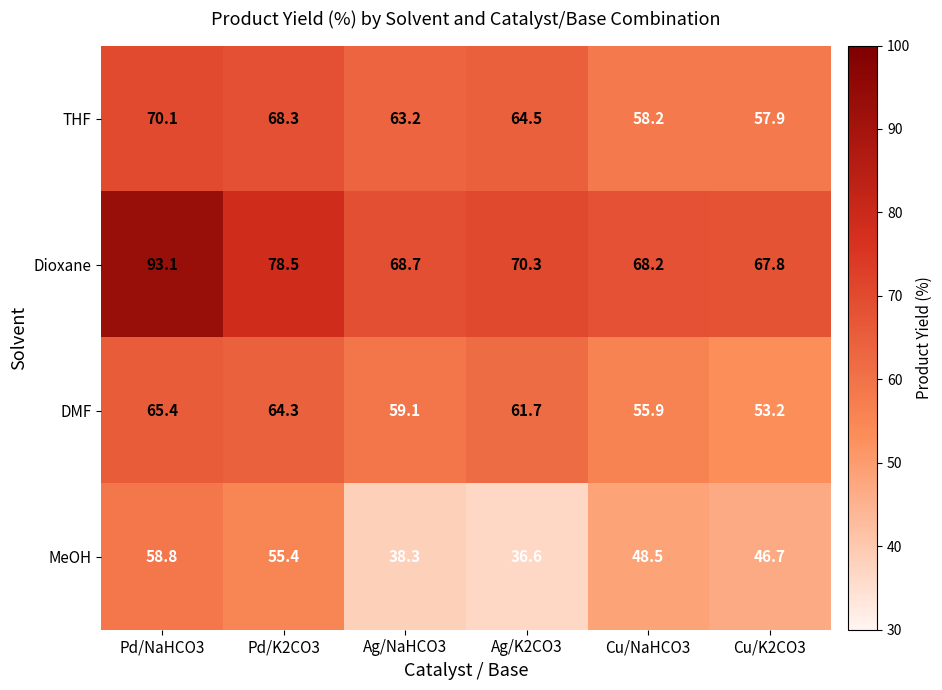

What value does the THF series have at Cu/NaHCO3?

58.2